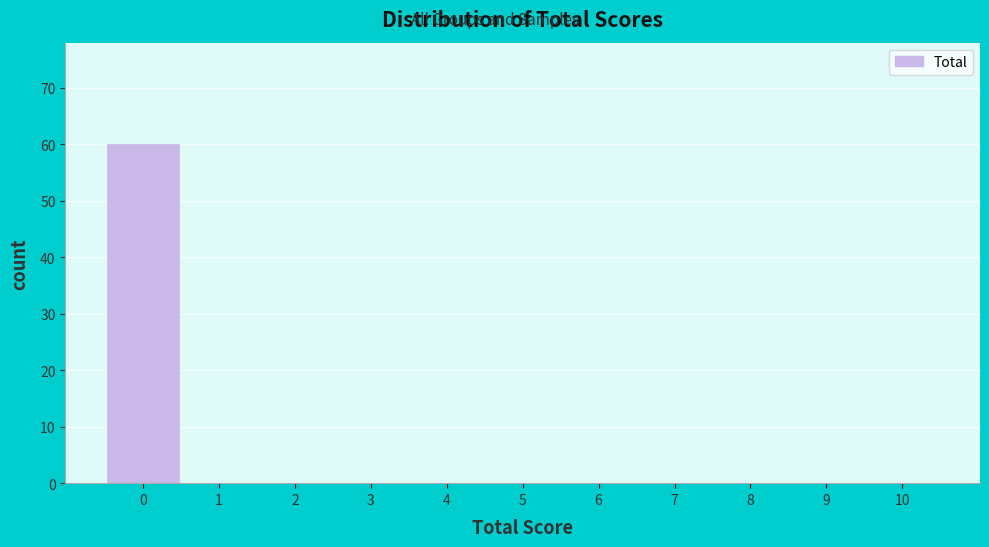

Reading left to right, list every bar in this chart as the range it spans on the x-axis followed by its height. The values are not printed on the chart, so give them approximately, as read against the axis.

-0.5 to 0.5: 60
0.5 to 1.5: 0
1.5 to 2.5: 0
2.5 to 3.5: 0
3.5 to 4.5: 0
4.5 to 5.5: 0
5.5 to 6.5: 0
6.5 to 7.5: 0
7.5 to 8.5: 0
8.5 to 9.5: 0
9.5 to 10.5: 0